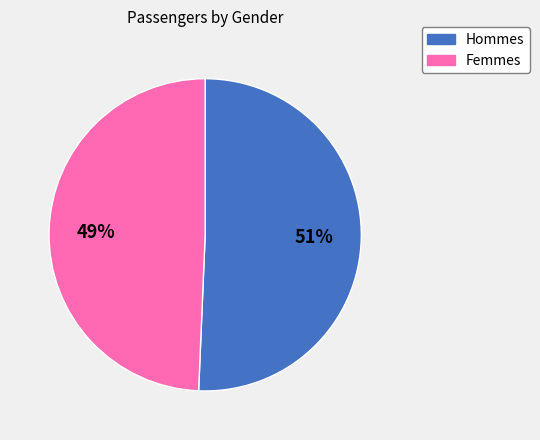

Is there any slice that represents more than half of the pie?

Yes